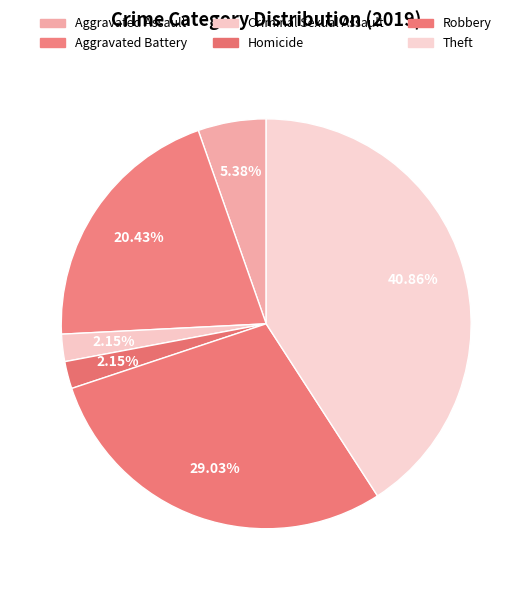

Which category has the smallest portion of the pie?

Criminal Sexual Assault